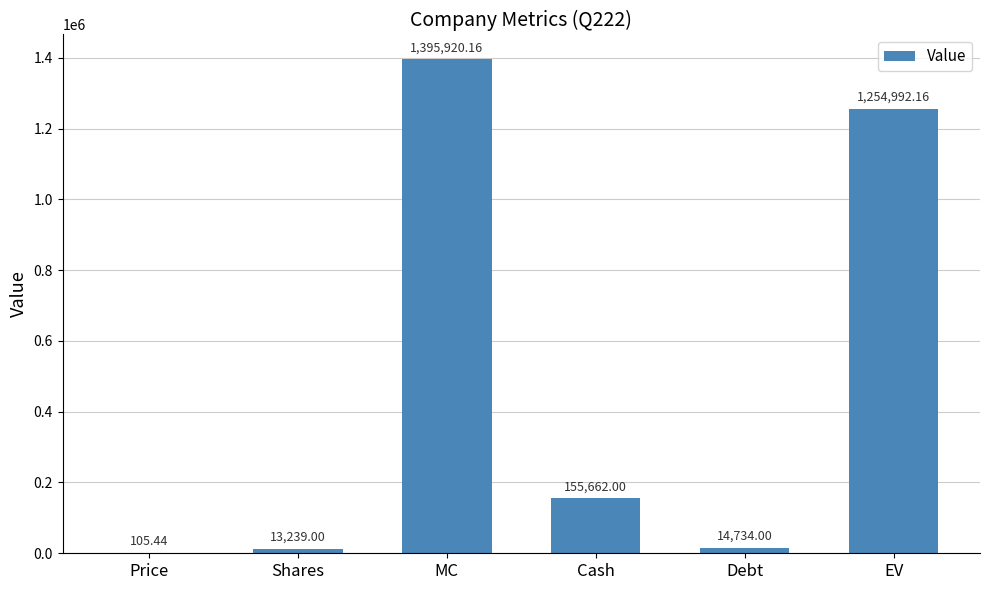

What is the sum of all values?

2834652.8